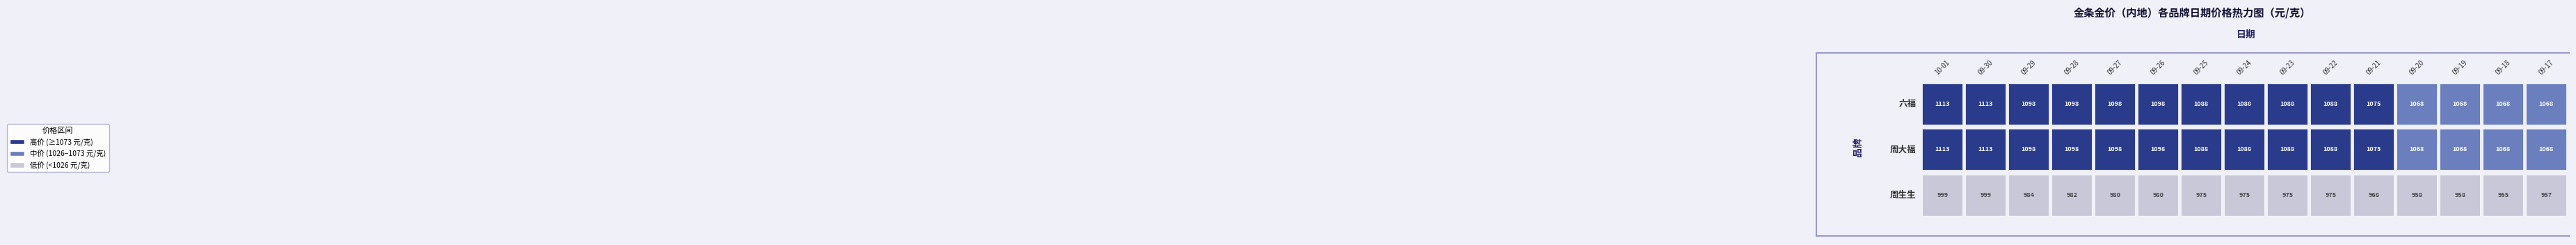

Is it true that 六福 equals 1088 at 2025-09-23?

True